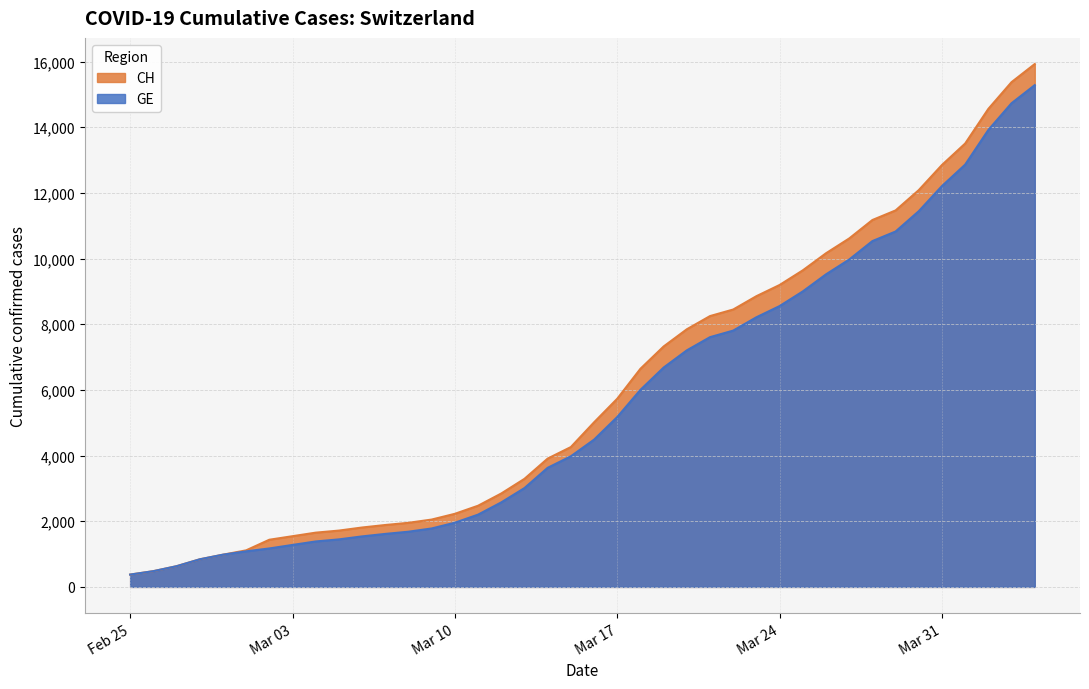

Which category has the highest value in the CH series?

2020-04-04